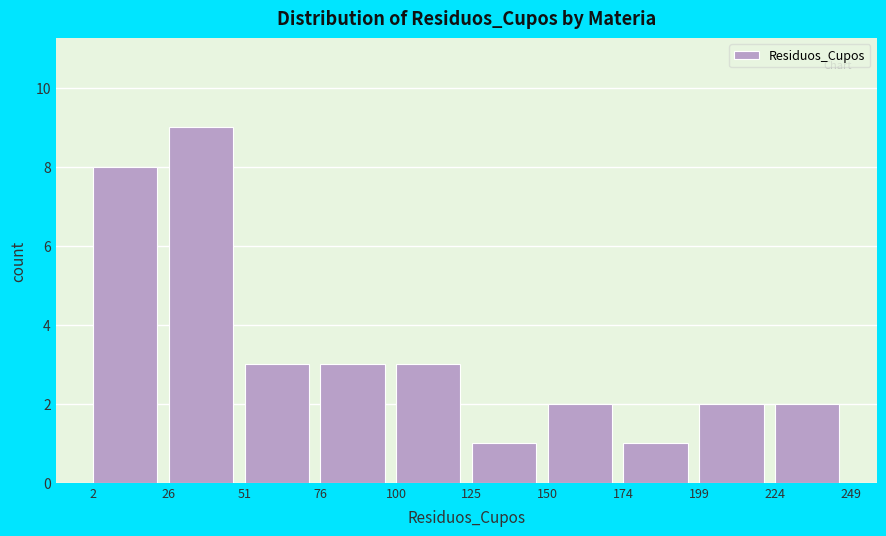

Reading left to right, list every bar in this chart as the range it spans on the x-axis followed by its height. The values are not printed on the chart, so give them approximately, as read against the axis.

2 to 26: 8
26 to 51: 9
51 to 76: 3
76 to 100: 3
100 to 125: 3
125 to 150: 1
150 to 174: 2
174 to 199: 1
199 to 224: 2
224 to 249: 2